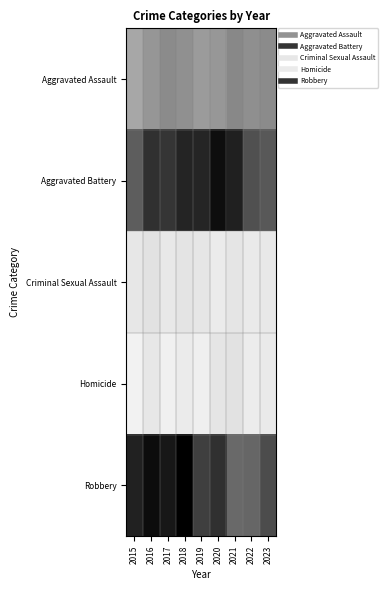

Rank the series at 2019 from highest to lowest value.

Aggravated Battery, Robbery, Aggravated Assault, Criminal Sexual Assault, Homicide